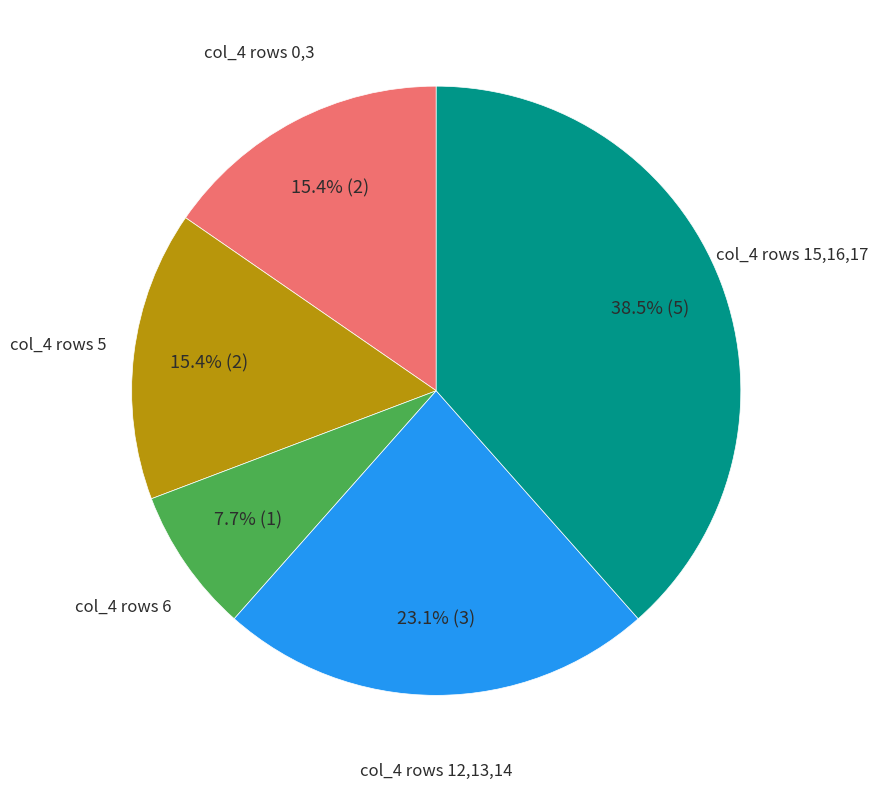

Is there any slice that represents more than half of the pie?

No